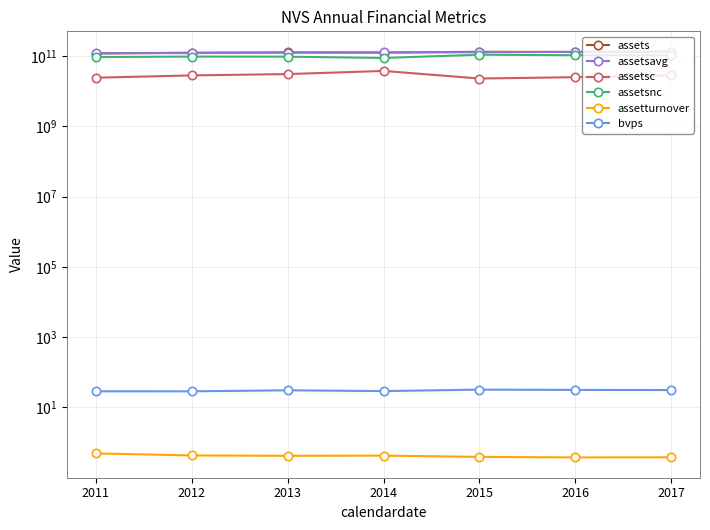

What is the difference between the maximum and minimum values in the assetsnc series?

20885000000.0